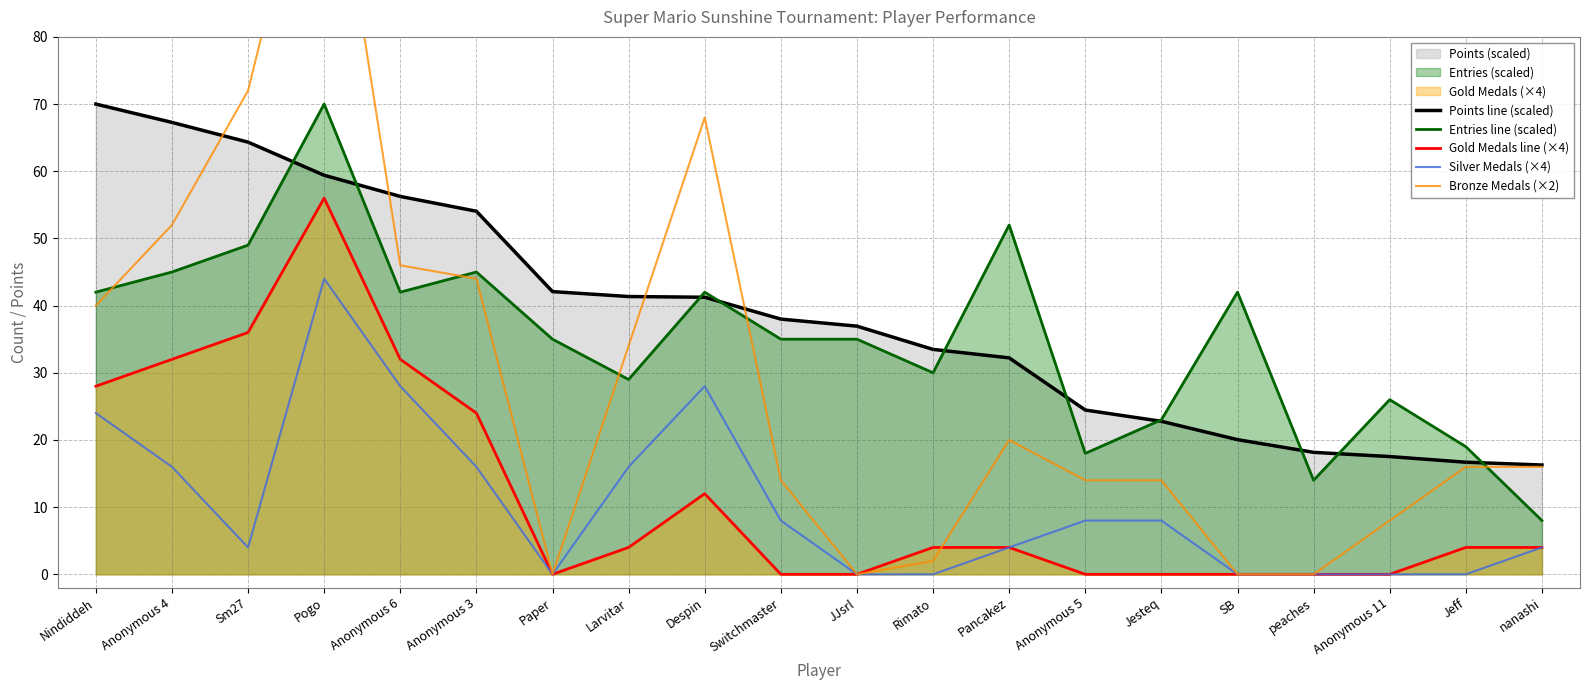

The value of Points line (scaled) at JJsrl is 10.2. True or false?

False